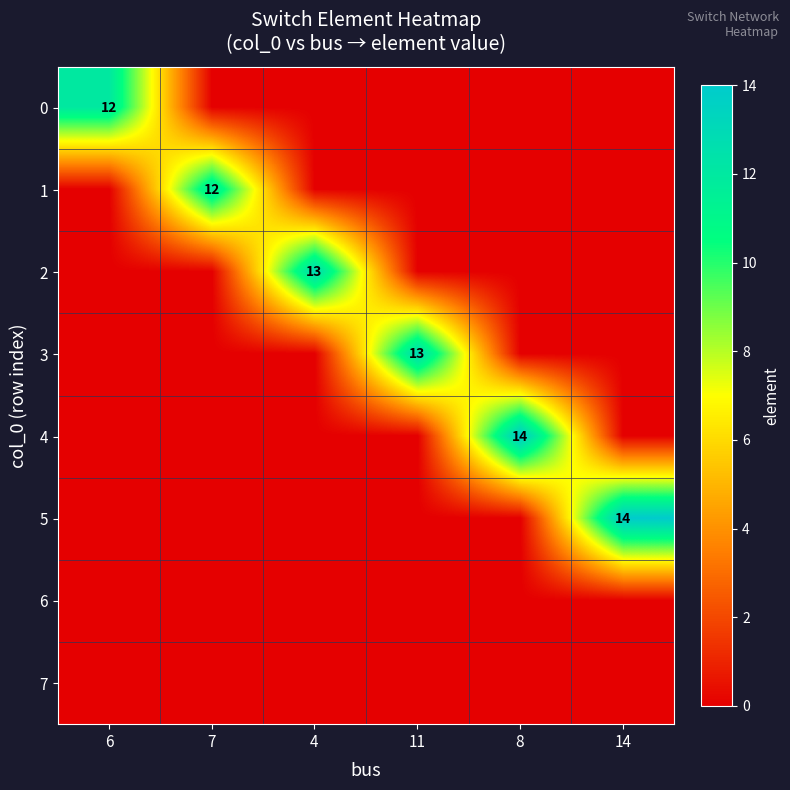

True or false: 4 has a value of 10 at 8.

False